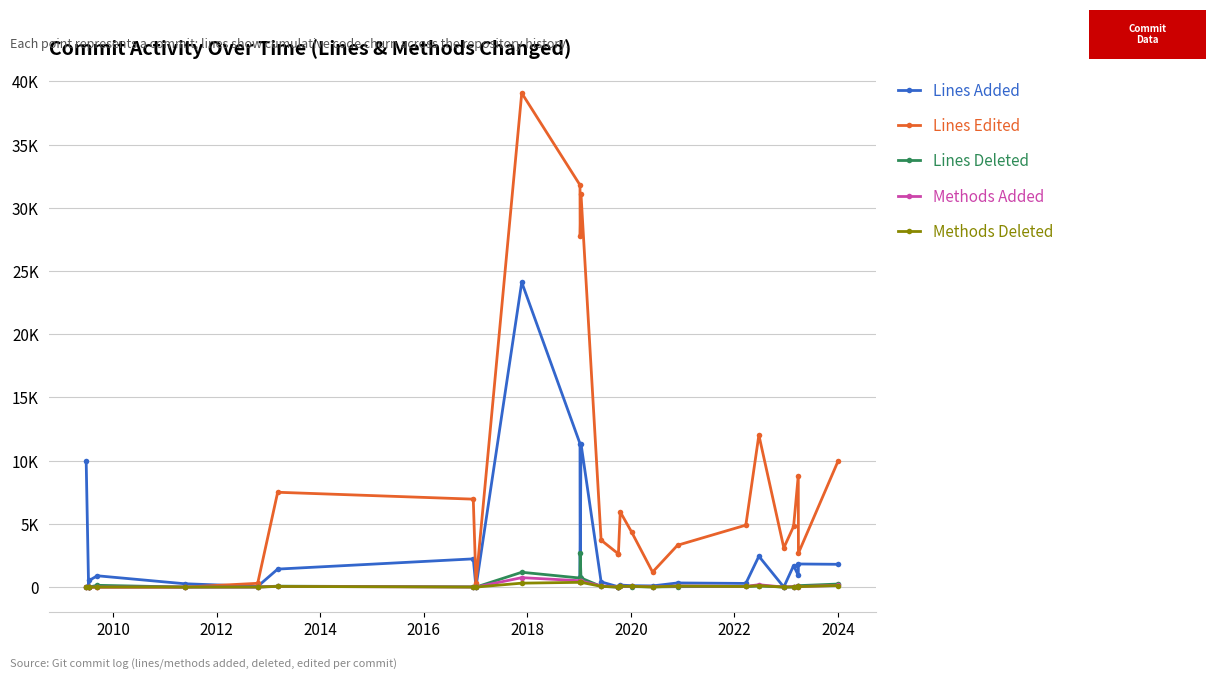

Which series has the widest spread of values?

Lines Edited